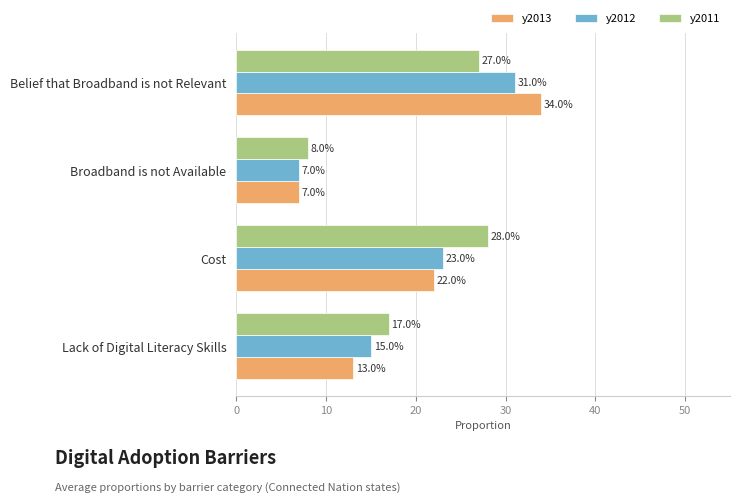

At how many categories does at least one series exceed 0?

4